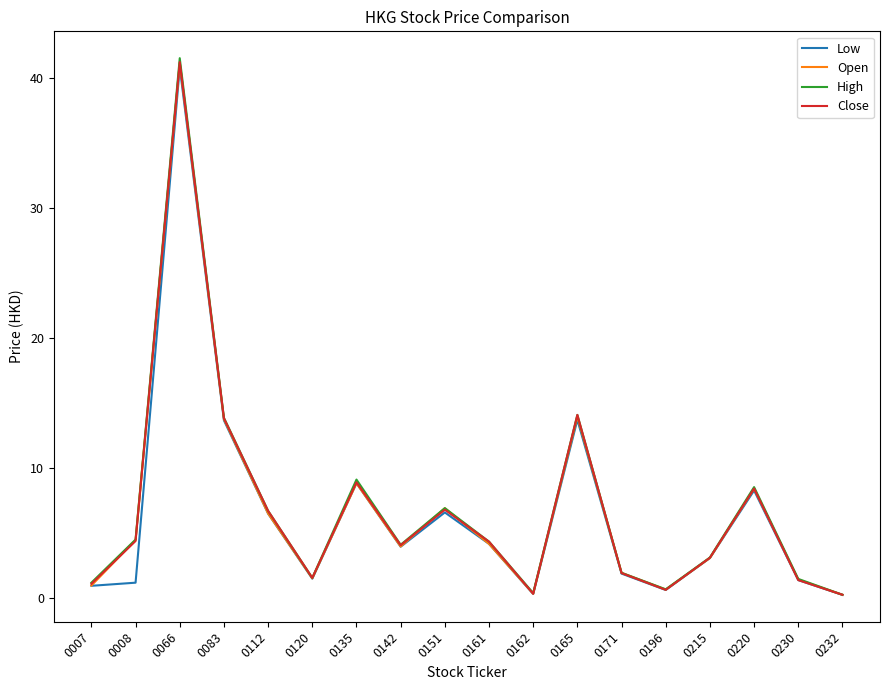

At how many categories does at least one series exceed 33?

1